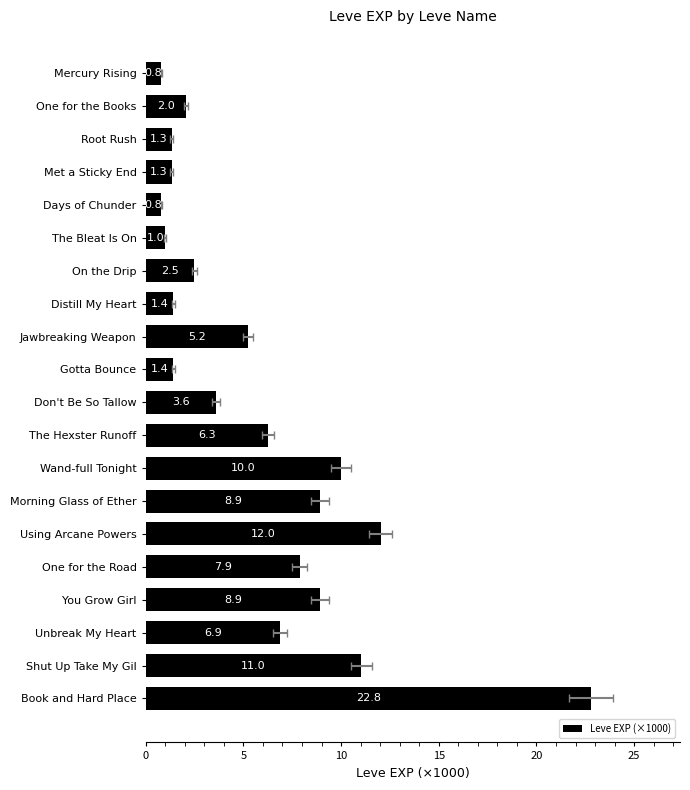

The chart shows a value of 5.0 at One for the Road. True or false?

False